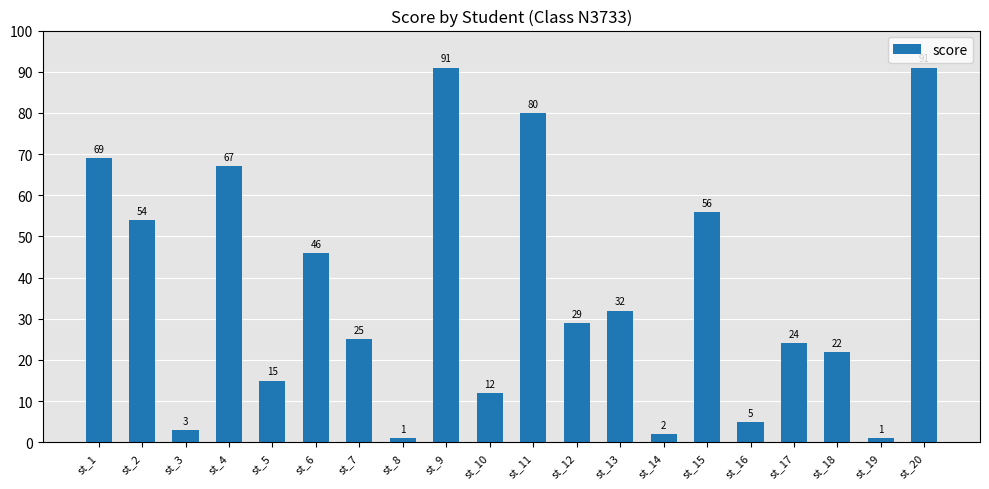

Is it true that the value at st_7 is 25?

True